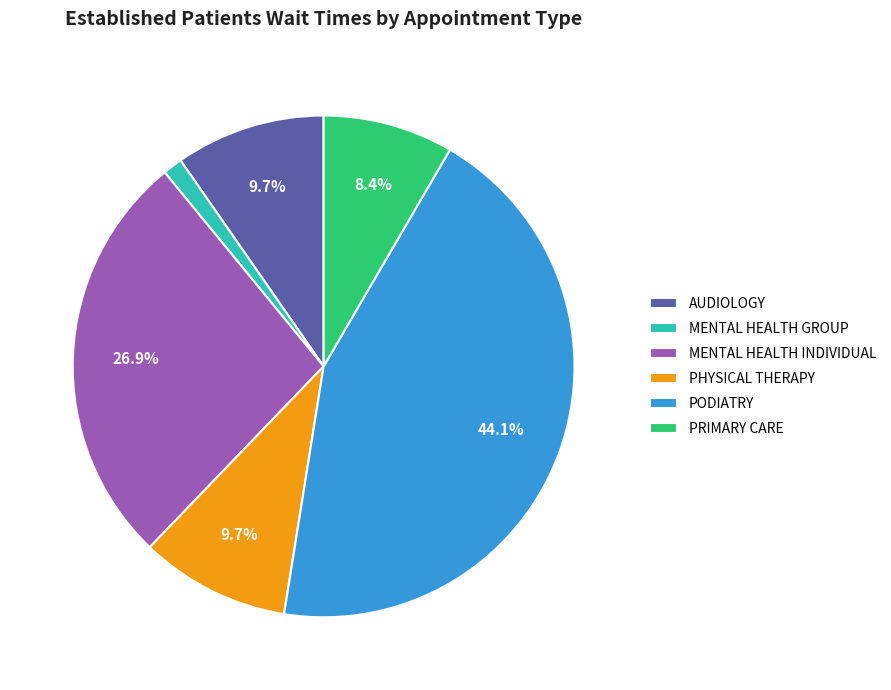

Which has a higher value, MENTAL HEALTH GROUP or AUDIOLOGY?

AUDIOLOGY